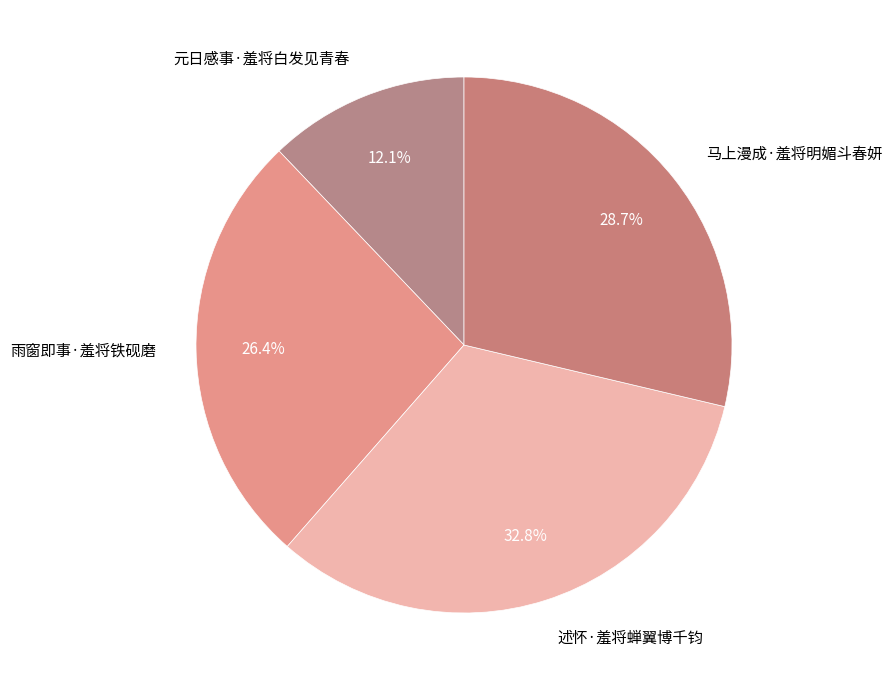

Which has a higher value, 元日感事·羞将白发见青春 or 马上漫成·羞将明媚斗春妍?

马上漫成·羞将明媚斗春妍